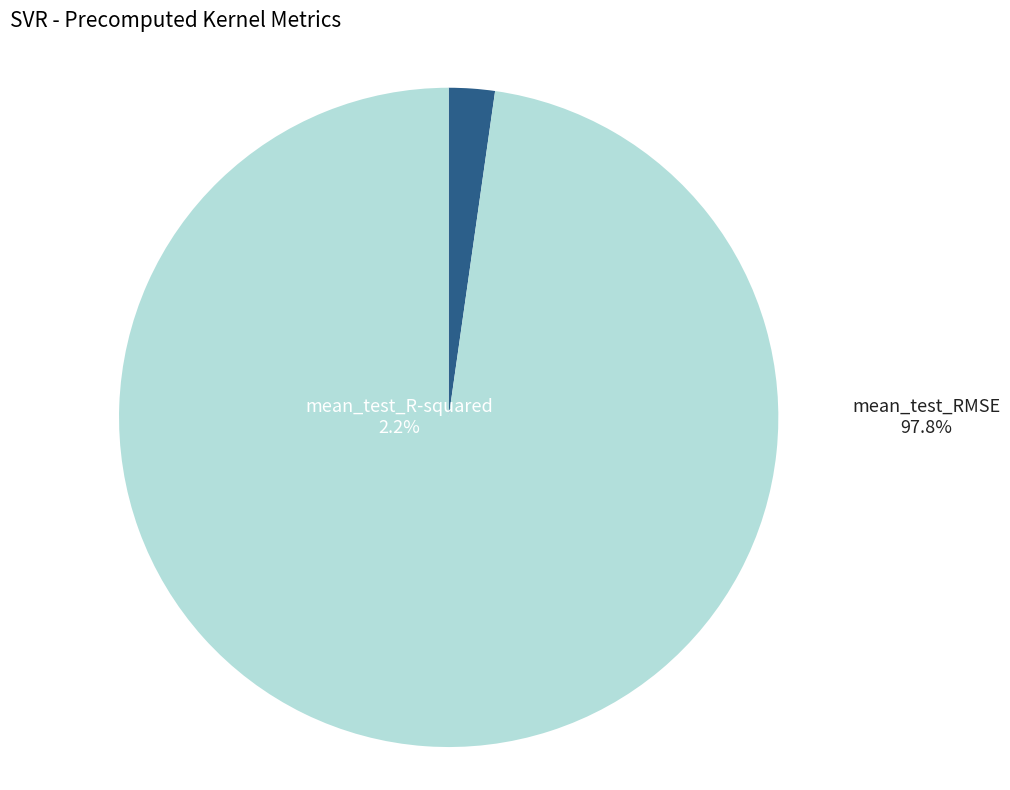

To the nearest percent, what portion does mean_test_RMSE represent?

98%